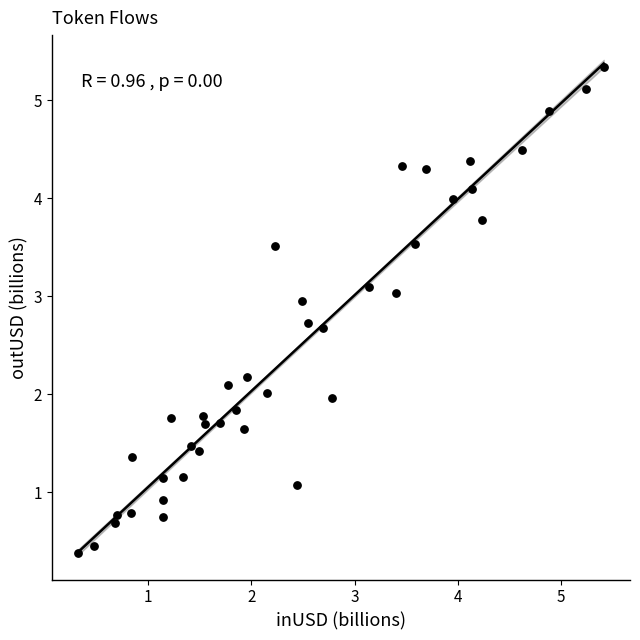

What is the range of X values (max minus min)?

5.1